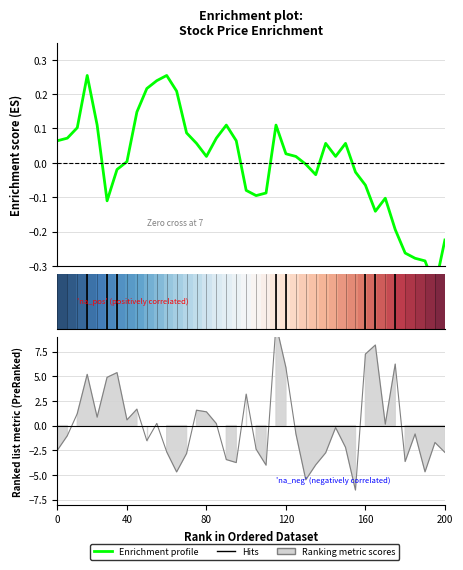

What position from the left is 160?

32